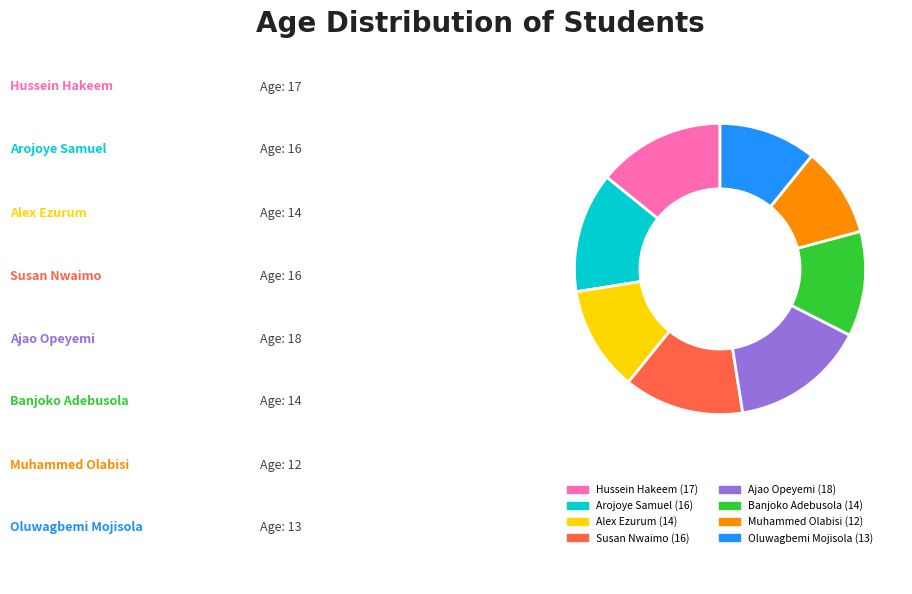

True or false: Oluwagbemi Mojisola accounts for 17% of the total.

False